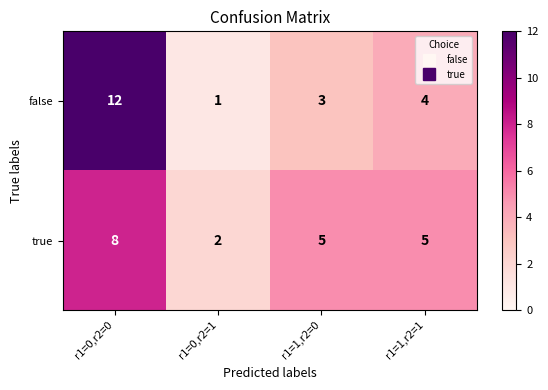

At which label does false first exceed 4?

r1=0,r2=0